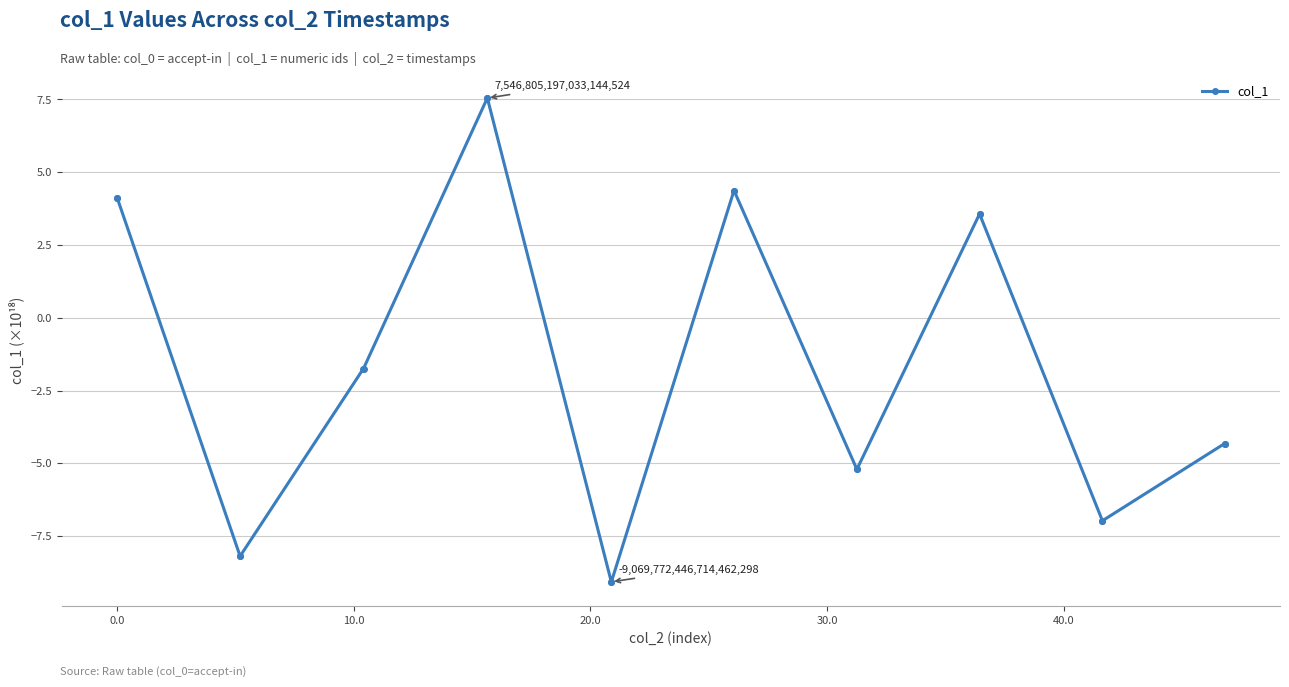

What is the sum of all values?

-31.8